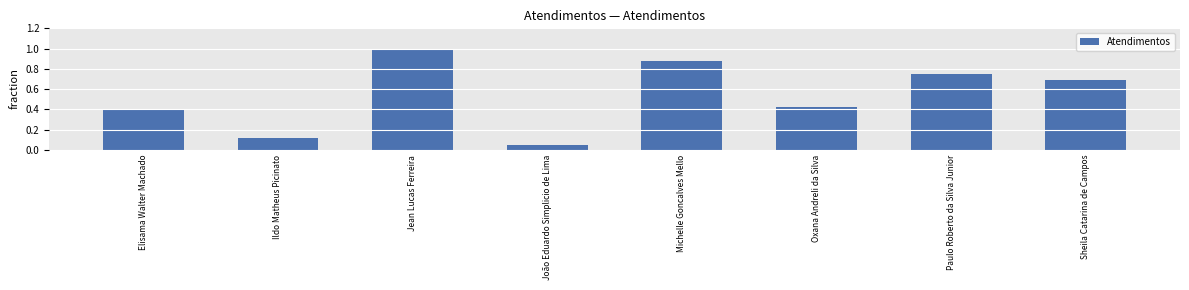

How many data points does each series have?

8